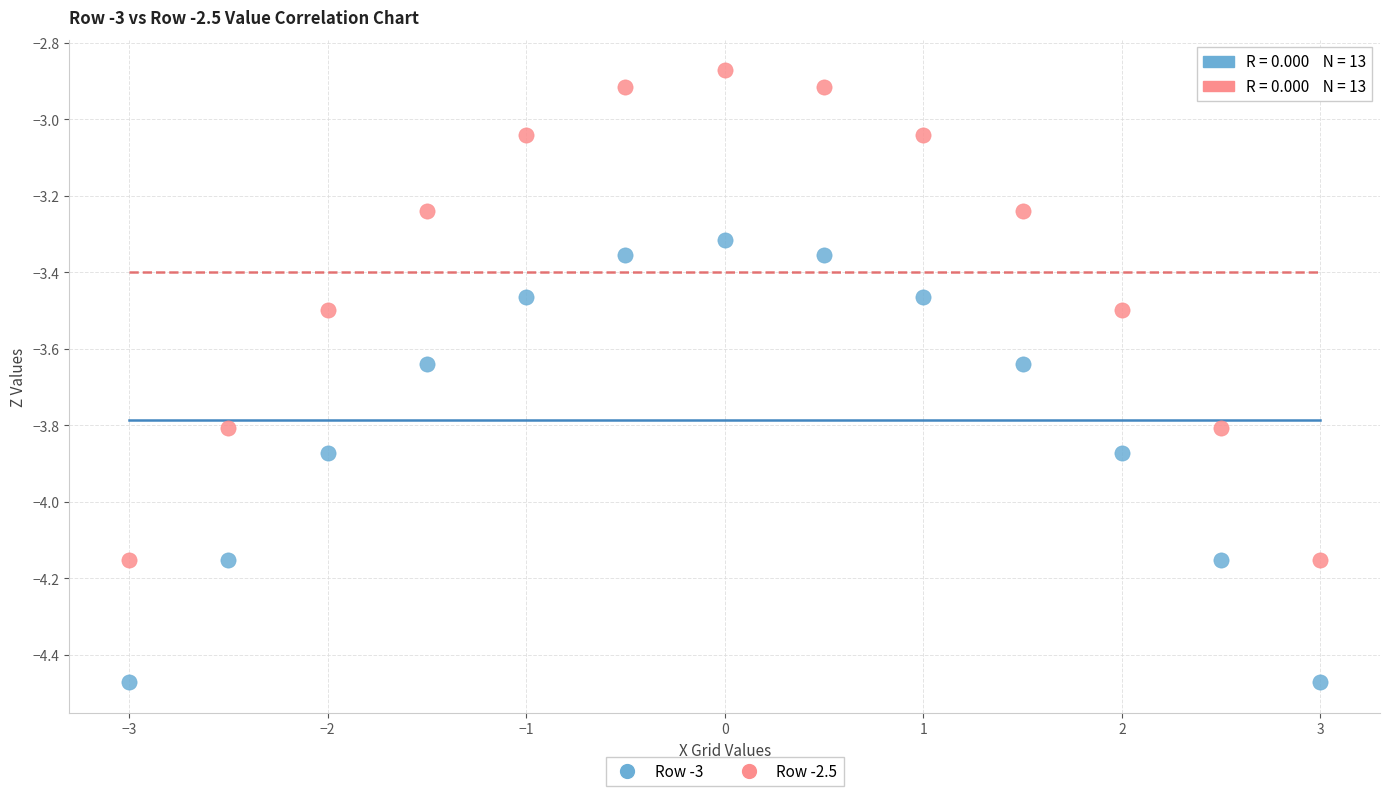

Which series has the largest Y range (max minus min)?

Row -2.5